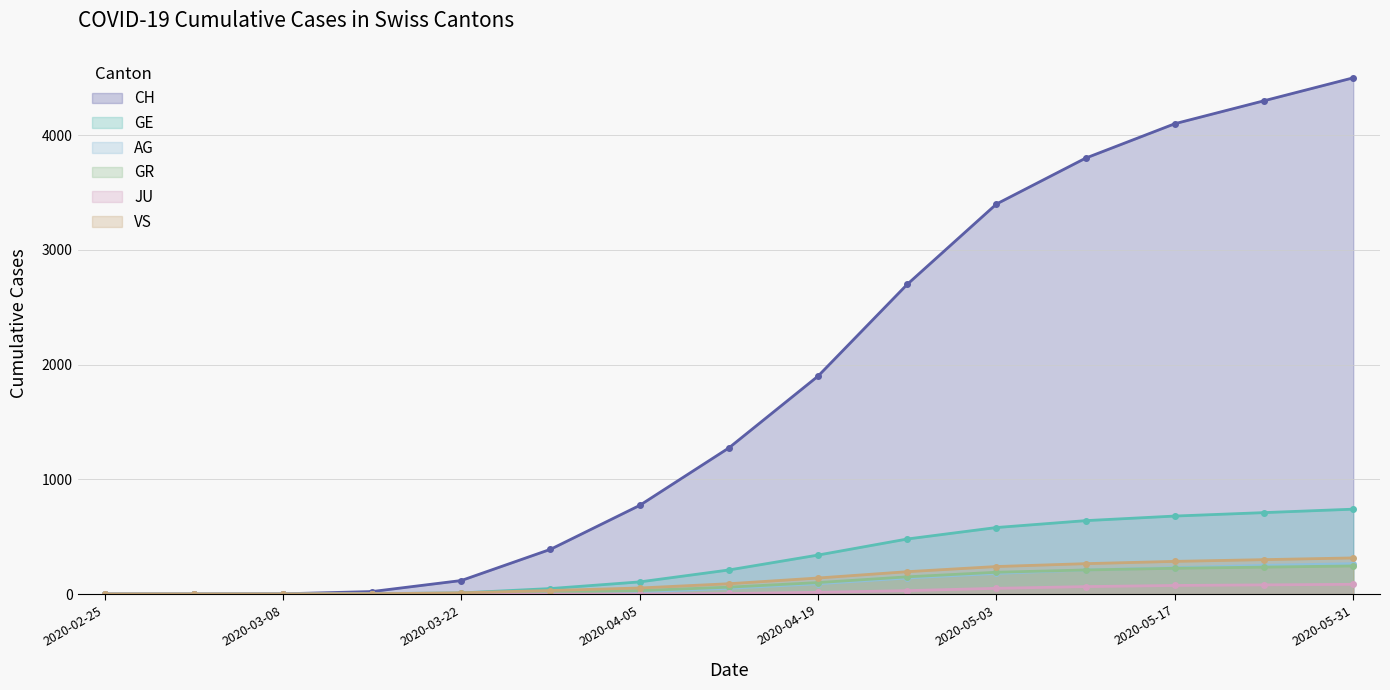

True or false: AG and JU intersect in this chart.

False